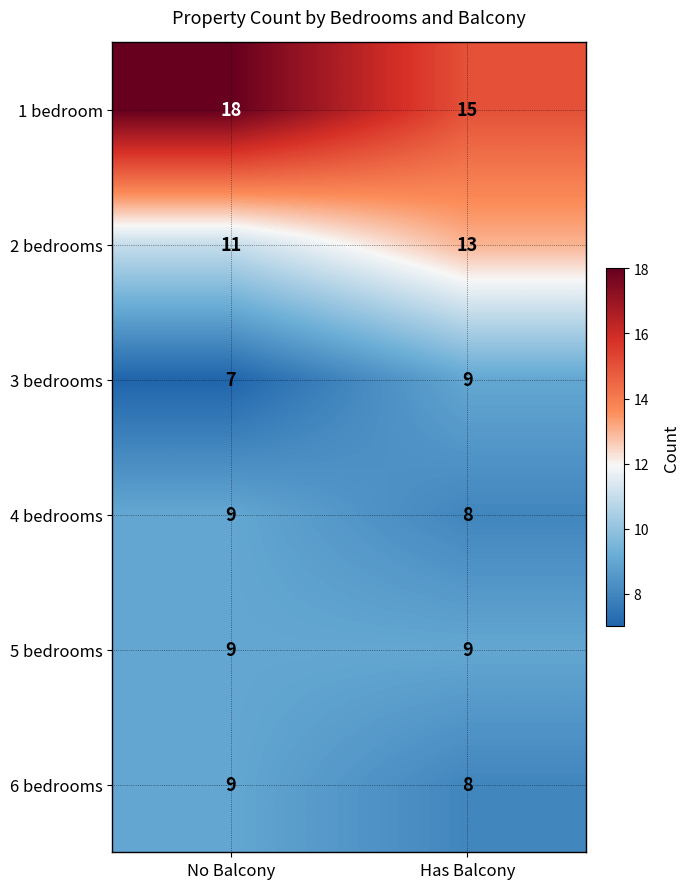

Which series has the largest range (max minus min)?

1 bedroom